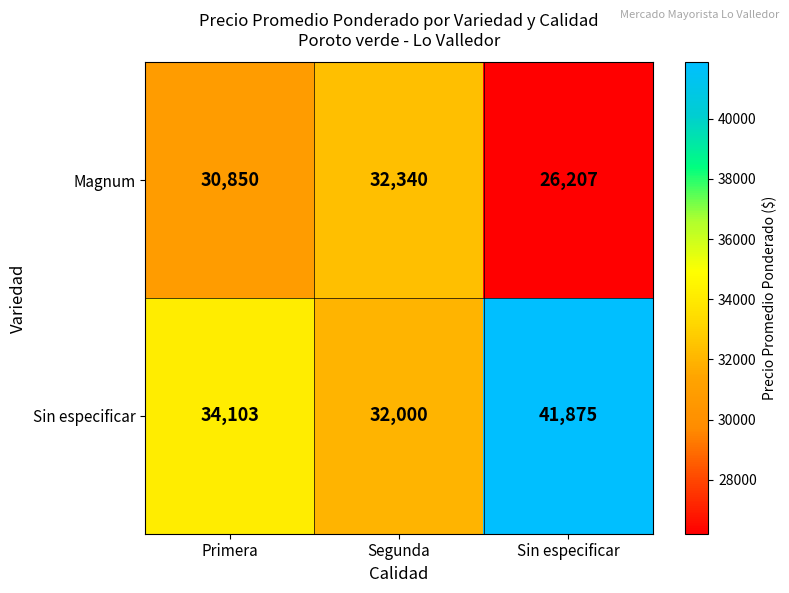

What is the difference between the highest and lowest values at Sin especificar?

15668